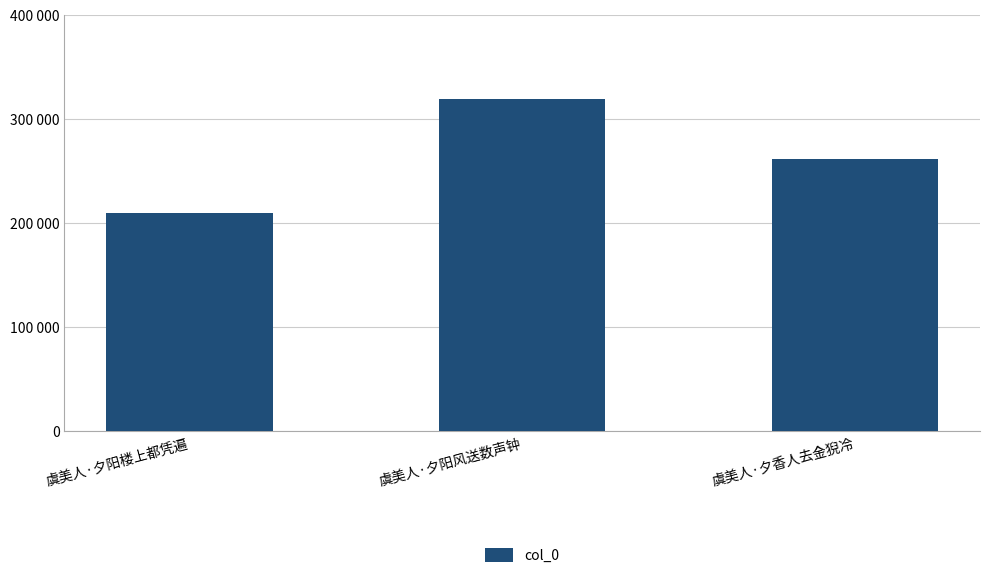

Reading left to right, transcribe all the data shown in this chart.

210072	319173	261888